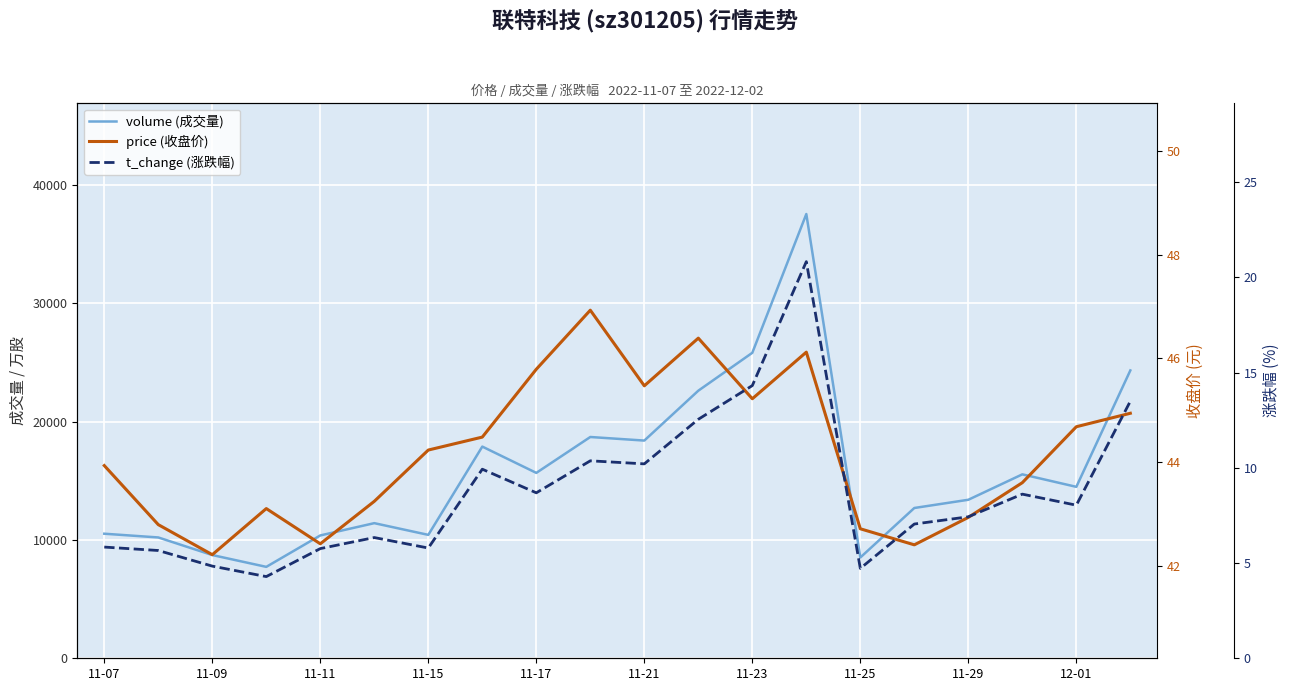

How many interior local peaks does the volume series have?

5